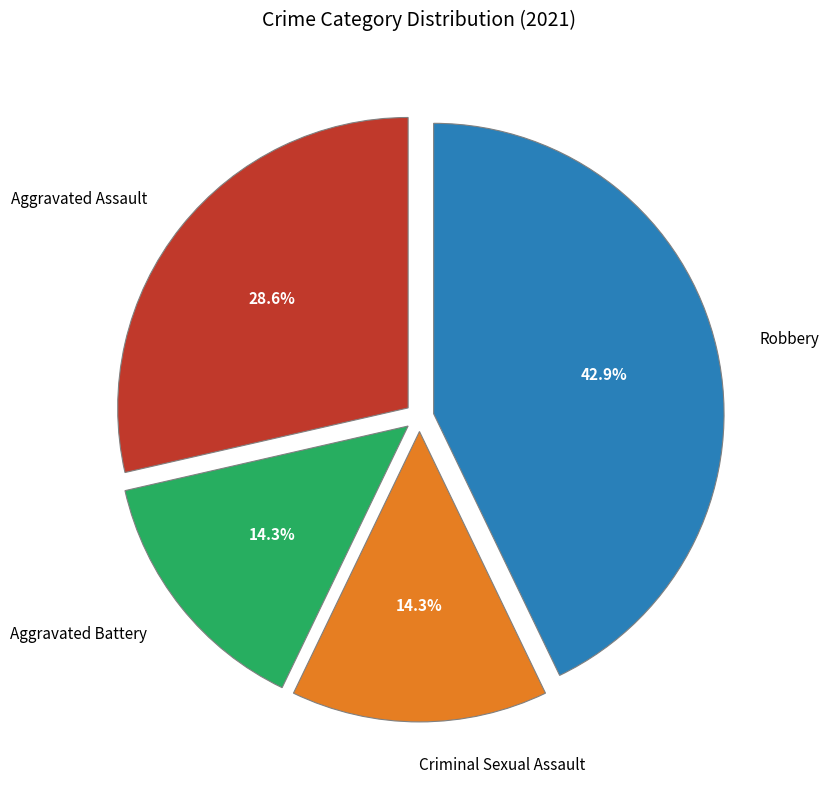

Is it true that Robbery is 31% of the pie?

False